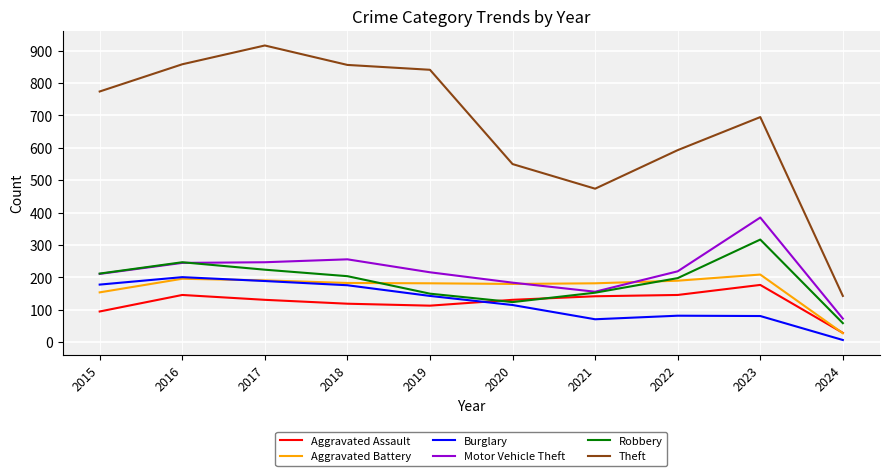

What is the difference between the highest and lowest values at 2023?

614